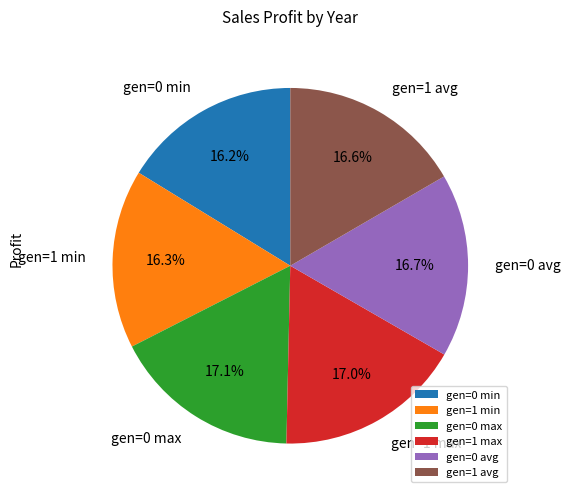

Does any single category account for the majority?

No